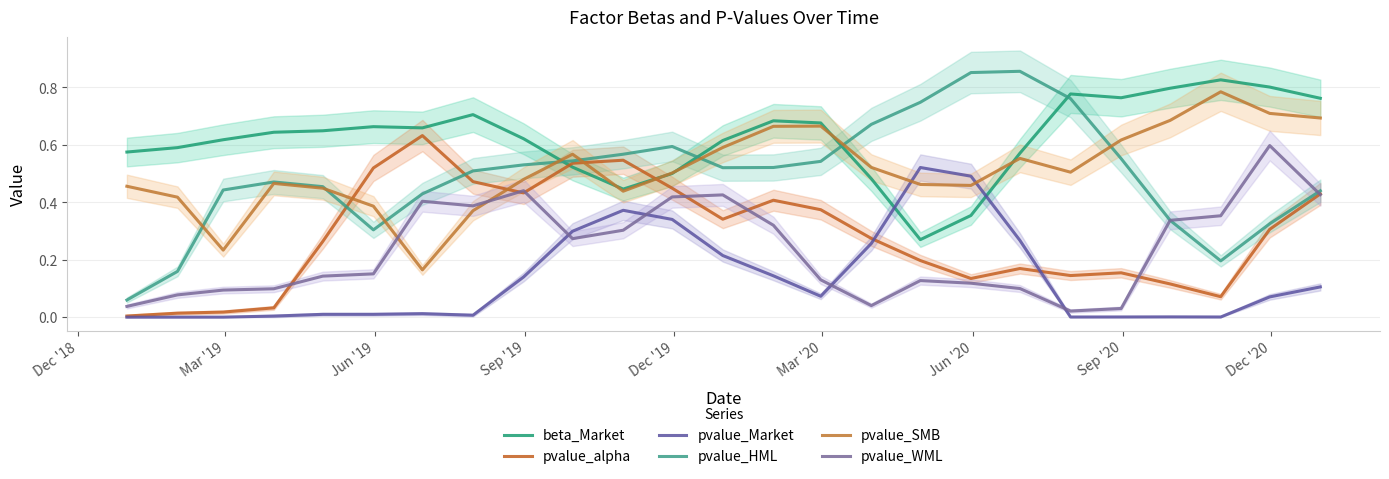

True or false: pvalue_SMB and pvalue_WML intersect in this chart.

True